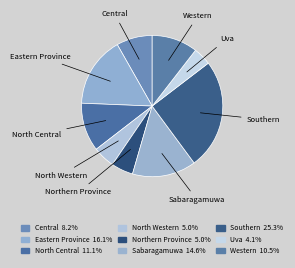

True or false: Southern accounts for 25% of the total.

True